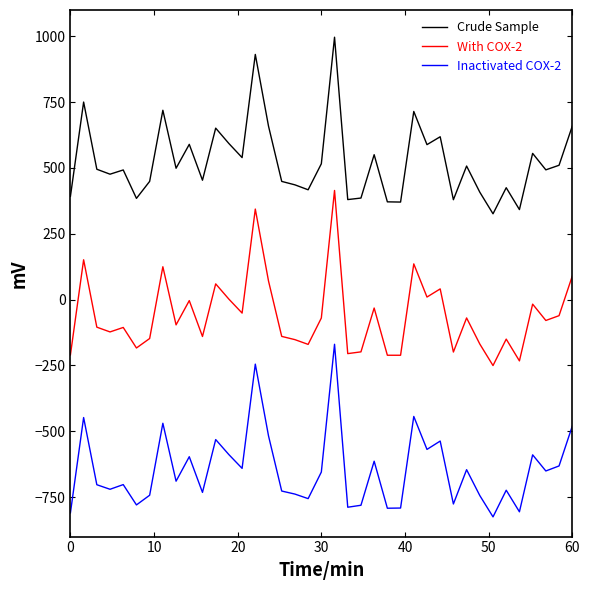

What is the maximum value for Crude Sample?

996.6